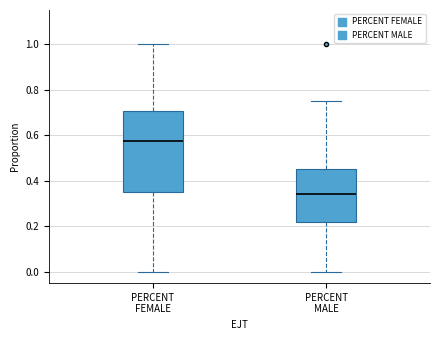

Where does the median line of the box for PERCENT MALE sit on the y-axis? The values are not printed on the chart, so give them approximately, as read against the axis.

0.34